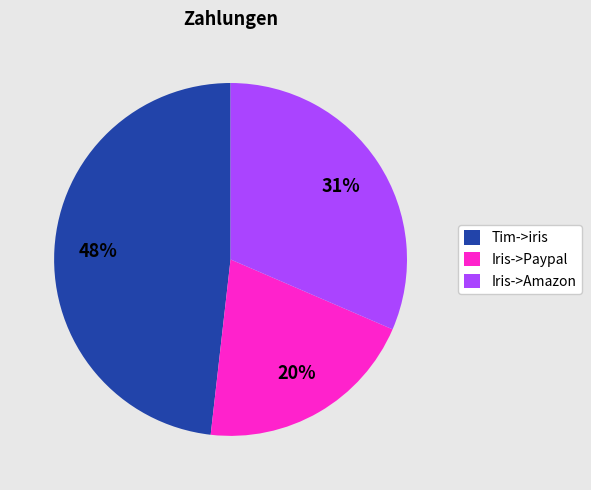

To the nearest percent, what portion does Tim->iris represent?

48%